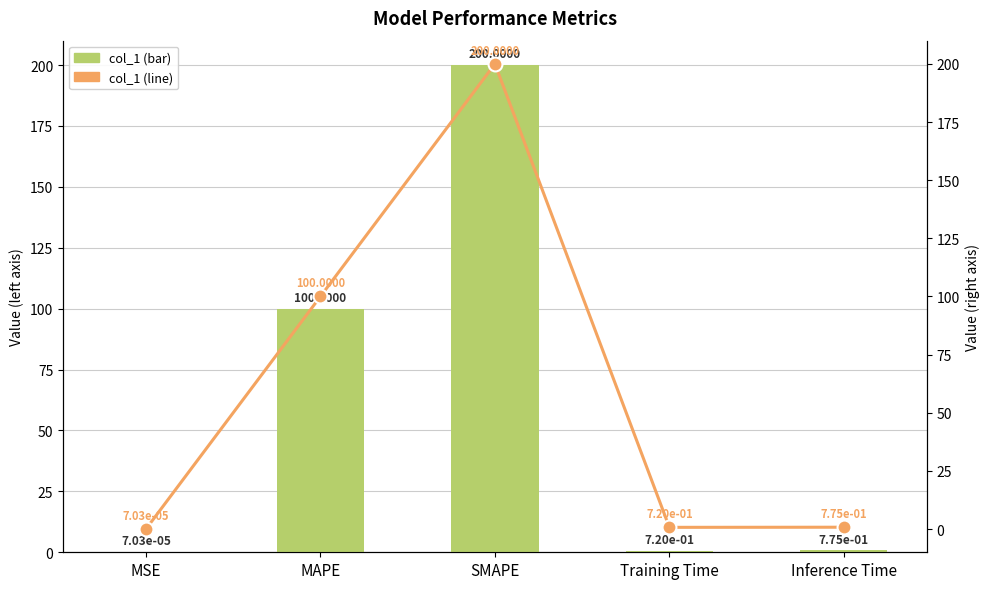

What is the label of the 5th bar from the left?

Inference Time